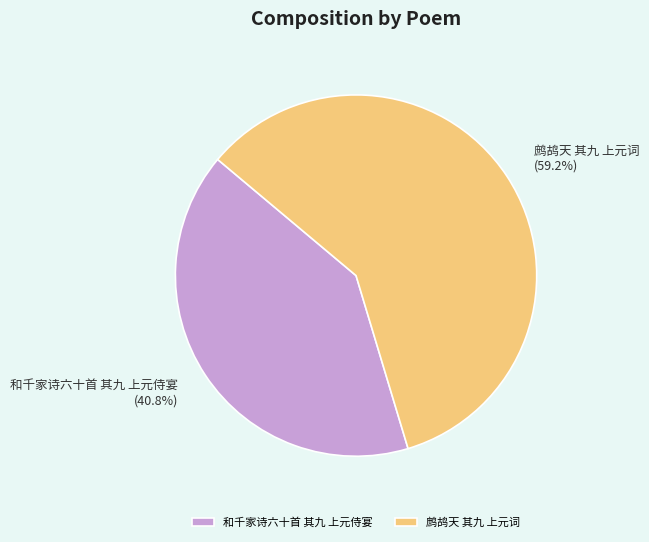

What is the ratio of the value at 鹧鸪天 其九 上元词 to the value at 和千家诗六十首 其九 上元侍宴?

1.5